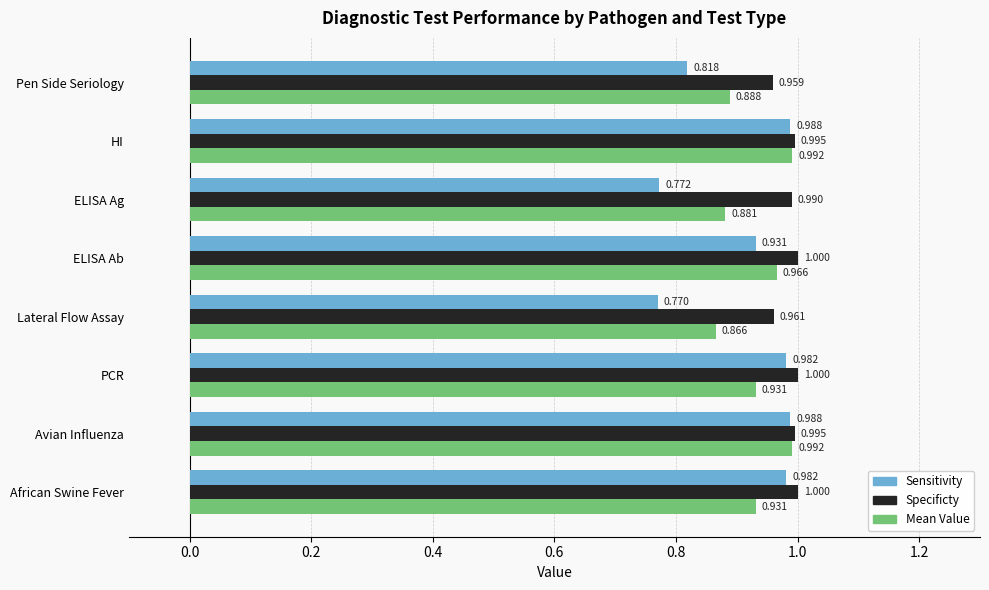

Which series has the widest spread of values?

Sensitivity